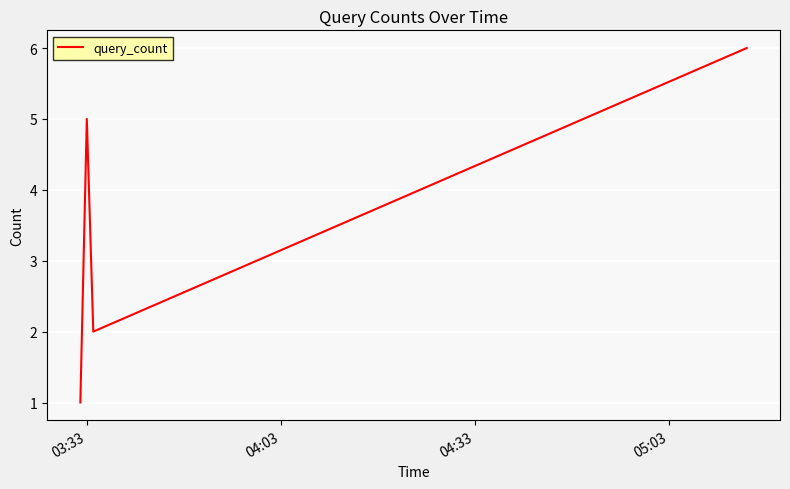

What is the difference between the second highest and second lowest values?

3